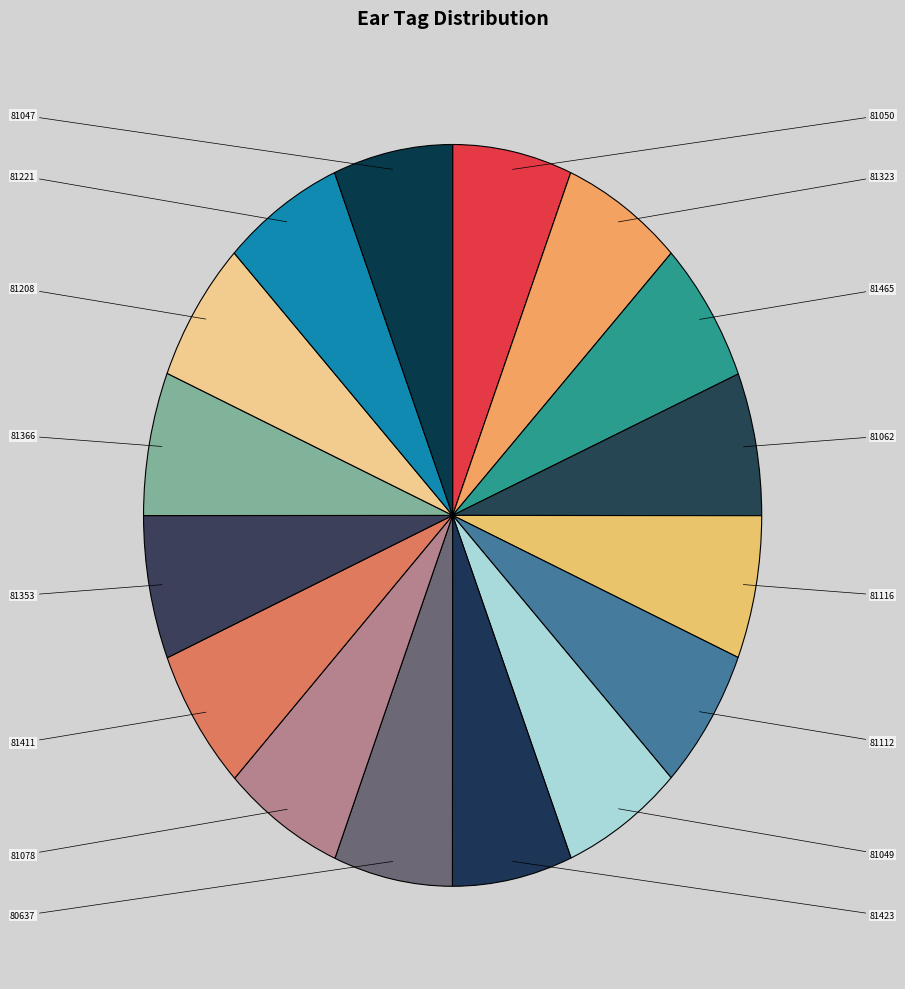

Which category has the smallest portion of the pie?

80637